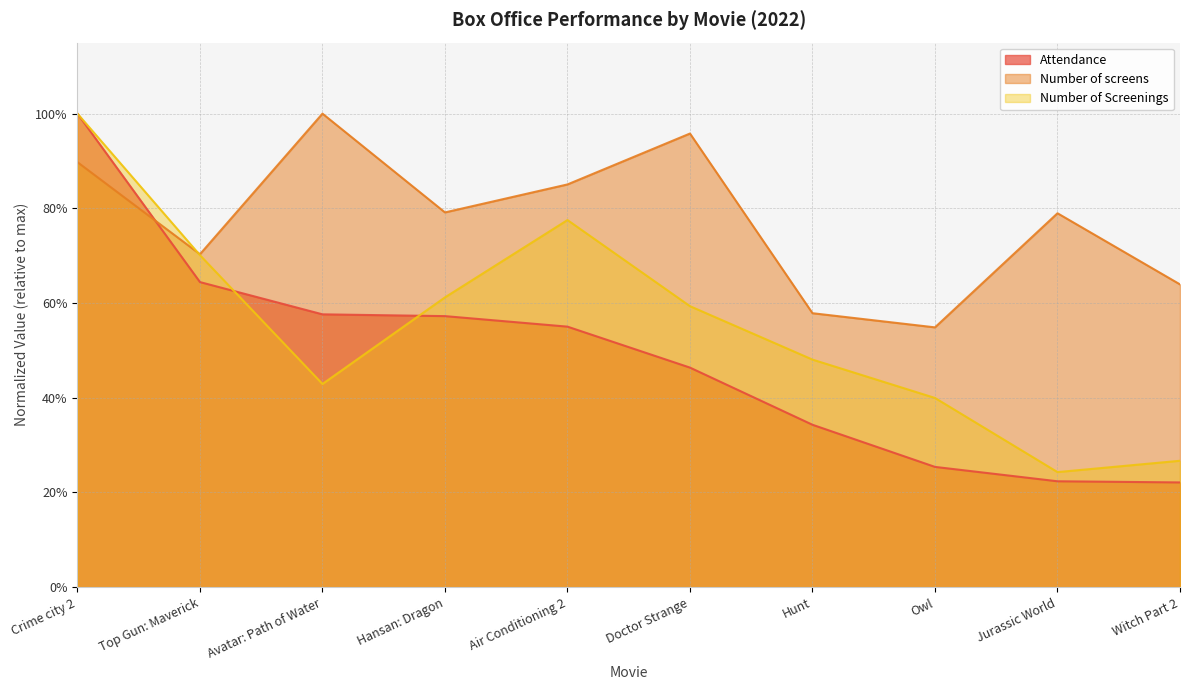

Reading left to right, transcribe all the data shown in this chart.

Attendance: Crime city 2=1.0	Top Gun: Maverick=0.6	Avatar: Path of Water=0.6	Hansan: Dragon=0.6	Air Conditioning 2=0.6	Doctor Strange=0.5	Hunt=0.3	Owl=0.3	Jurassic World=0.2	Witch Part 2=0.2
Number of screens: Crime city 2=0.9	Top Gun: Maverick=0.7	Avatar: Path of Water=1.0	Hansan: Dragon=0.8	Air Conditioning 2=0.9	Doctor Strange=1.0	Hunt=0.6	Owl=0.5	Jurassic World=0.8	Witch Part 2=0.6
Number of Screenings: Crime city 2=1.0	Top Gun: Maverick=0.7	Avatar: Path of Water=0.4	Hansan: Dragon=0.6	Air Conditioning 2=0.8	Doctor Strange=0.6	Hunt=0.5	Owl=0.4	Jurassic World=0.2	Witch Part 2=0.3